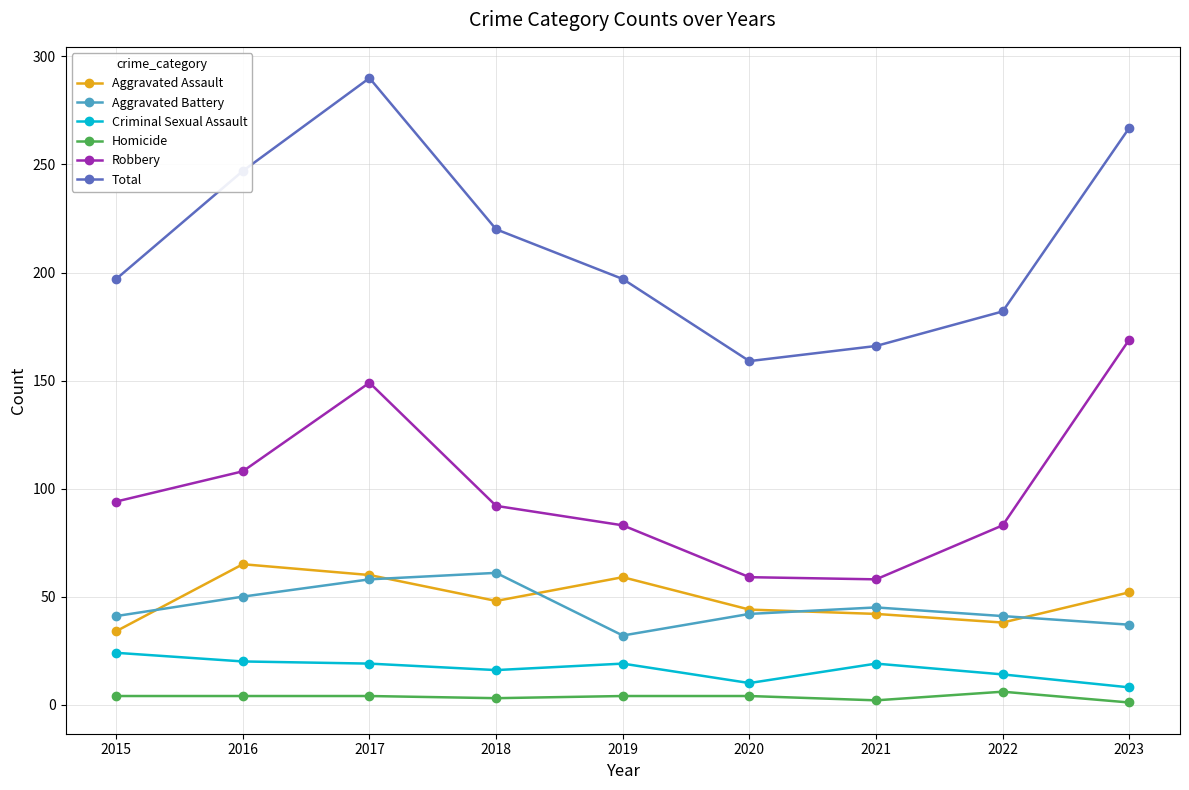

The value of Aggravated Battery at 2018 is 61. True or false?

True